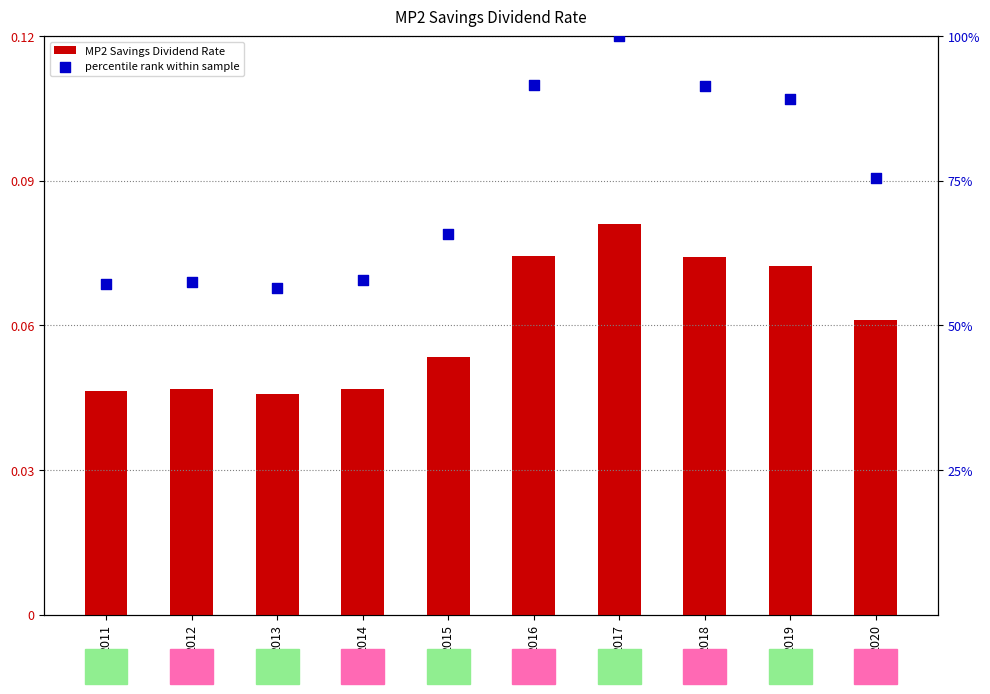

Which series has the largest total across all categories?

percentile rank within sample